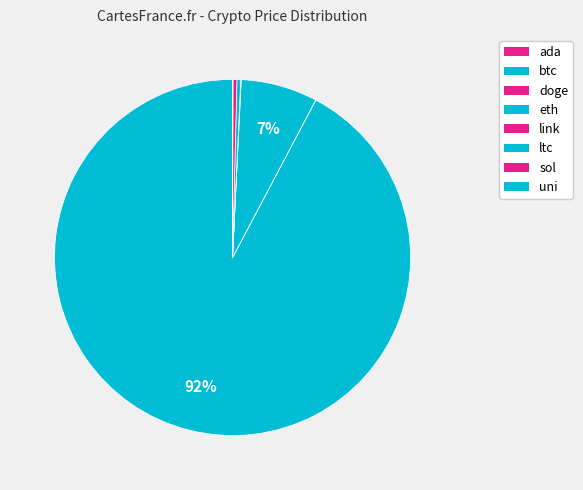

What portion of the pie excludes ada?

100.0%